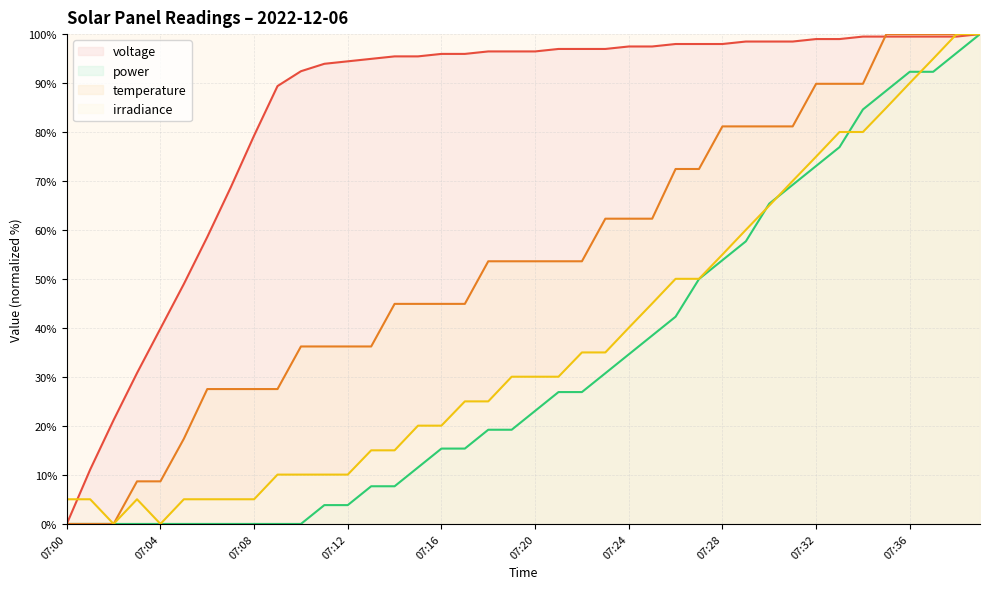

Which series ends up on top after the final intersection of power and irradiance?

irradiance